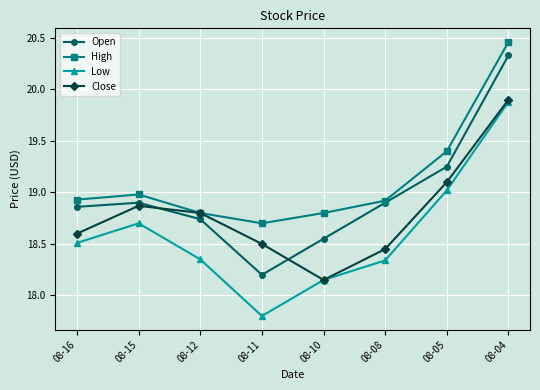

List the series in order of their overall mean, highest first.

High, Open, Close, Low